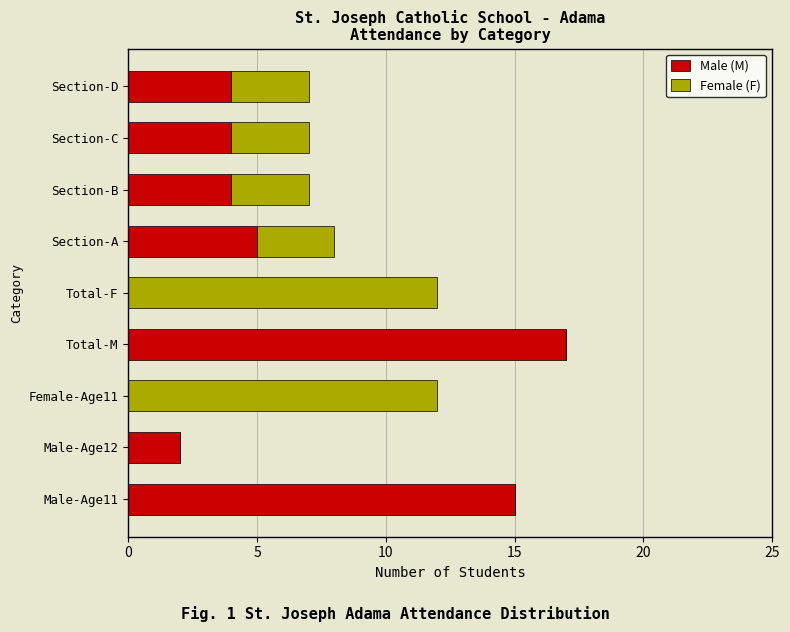

What is the highest value of the Male (M) series?

17